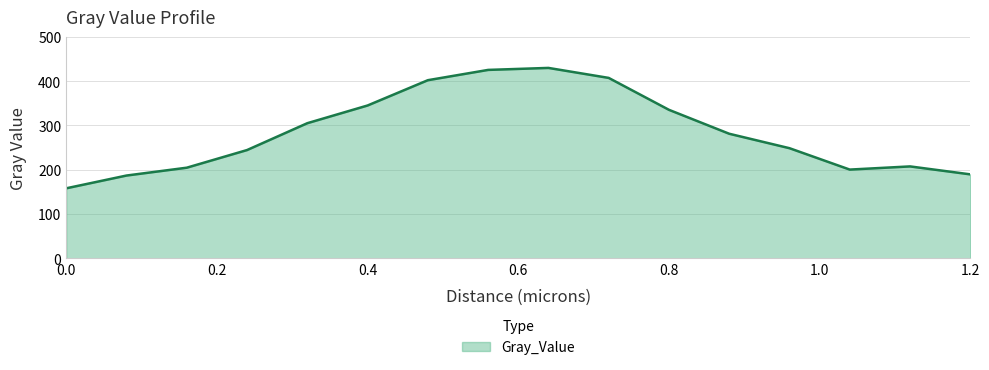

How many categories are shown in the chart?

16